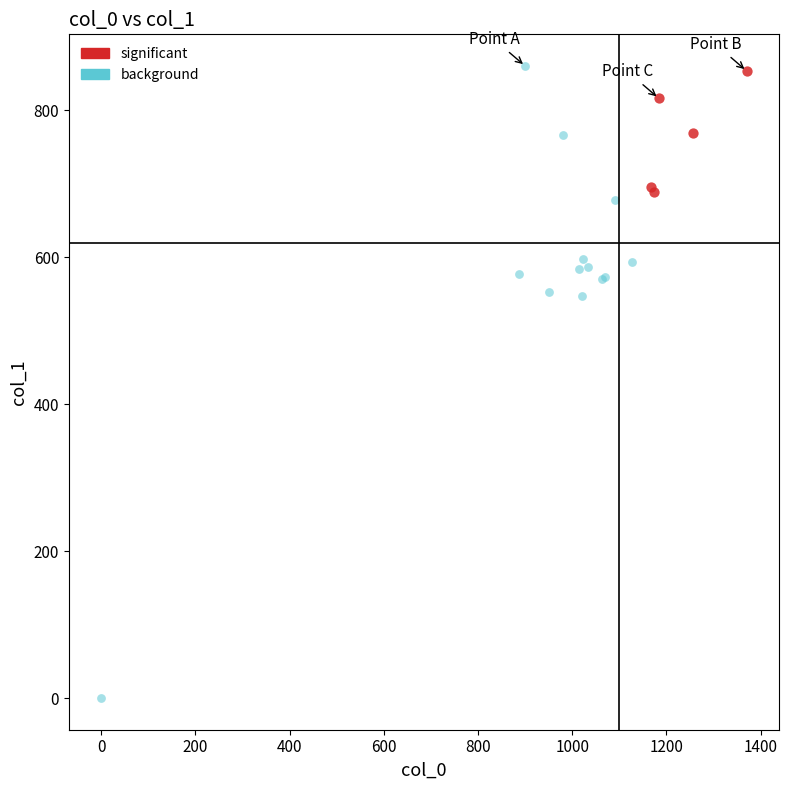

Which series contains the lowest Y value?

background